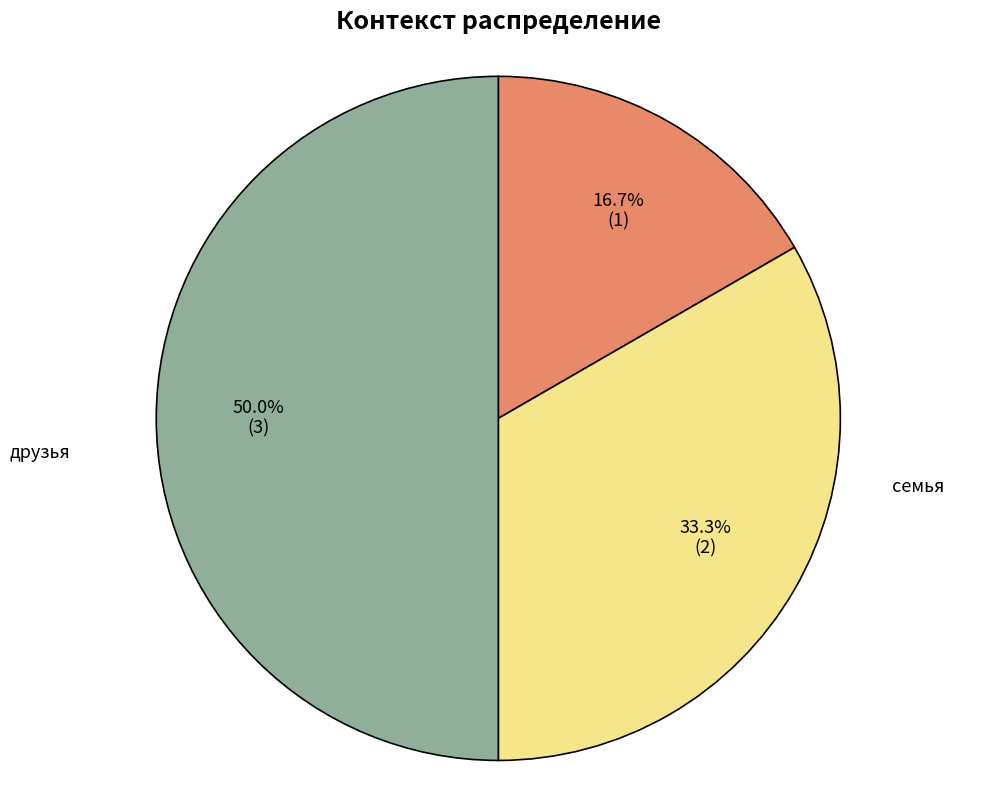

How many slices are in this pie chart?

3